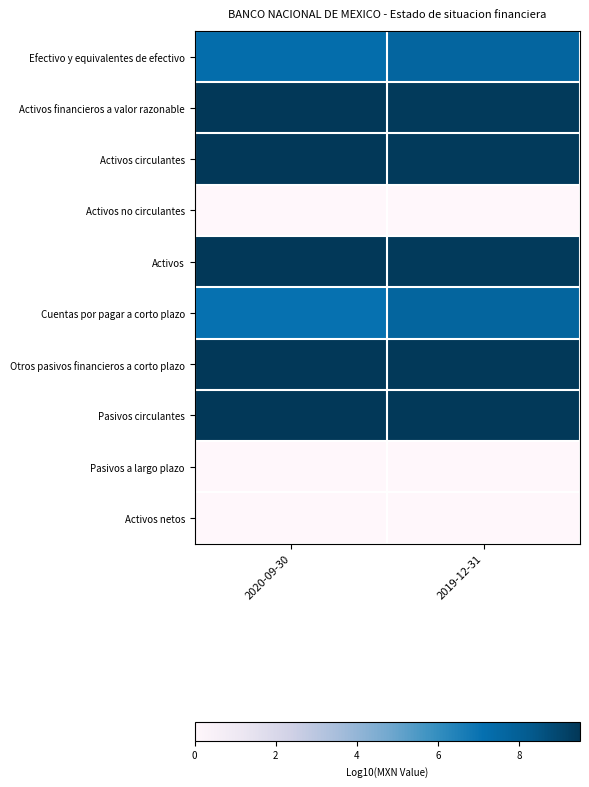

Between 2020-09-30 and 2019-12-31, which is larger?

2019-12-31